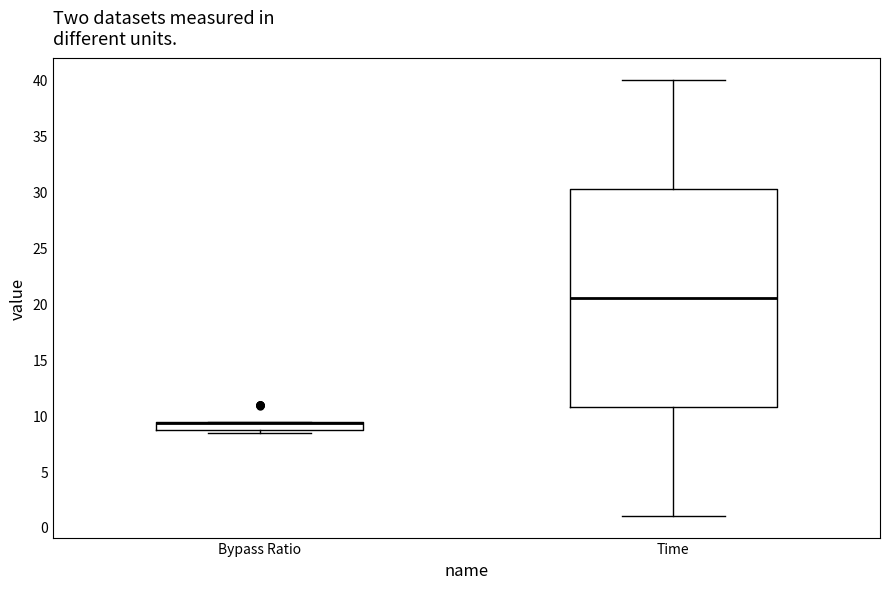

Which box is the tallest, from its lower edge to its upper edge?

Time